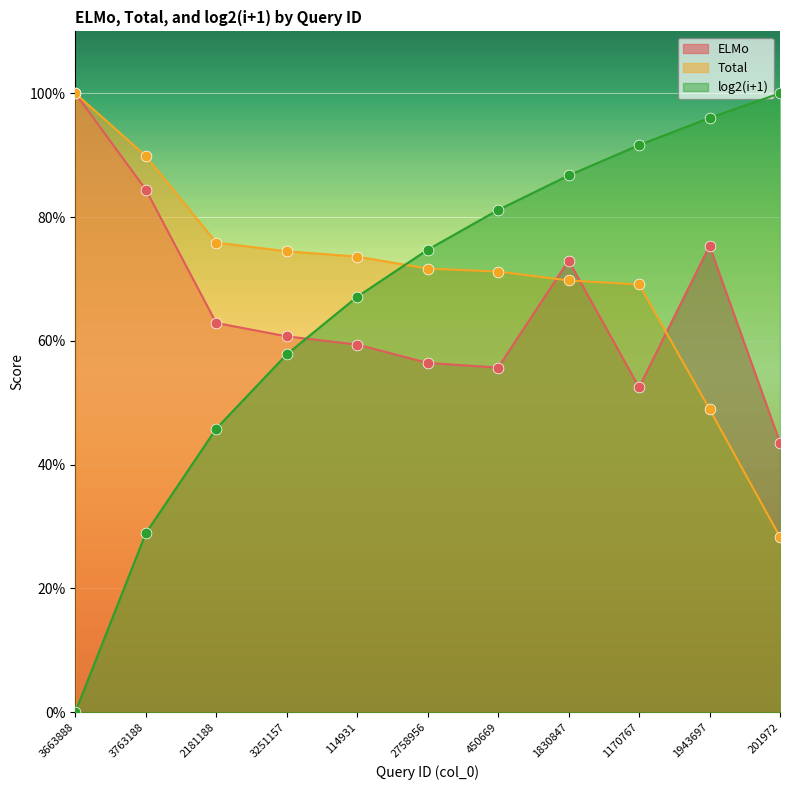

Which series contains the highest Y value?

ELMo